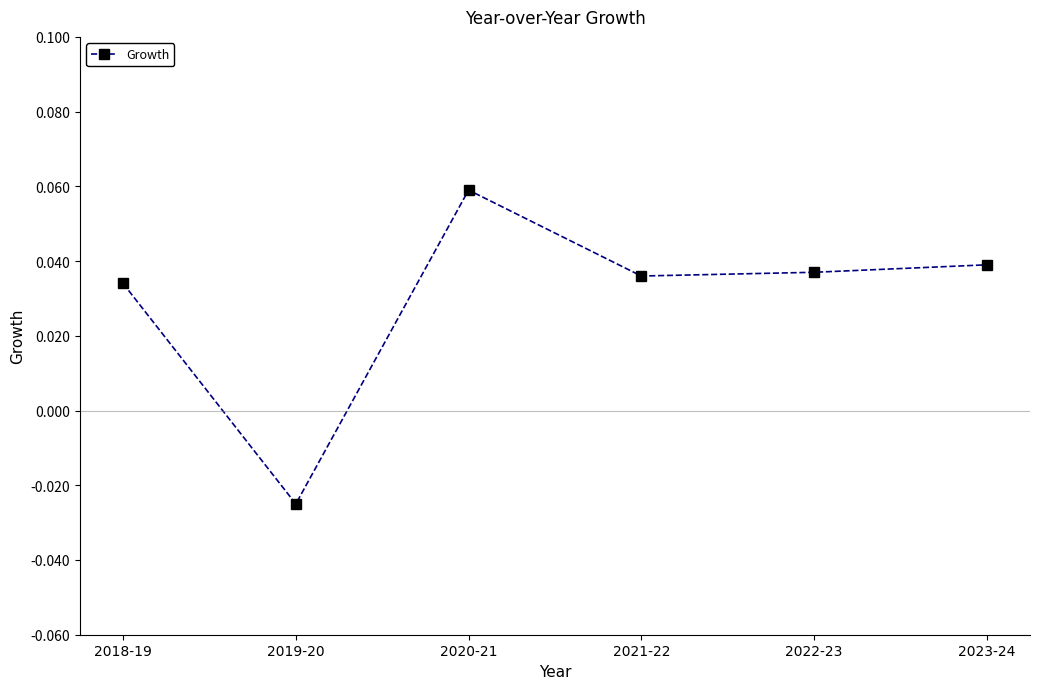

Where is the first local maximum?

2020-21